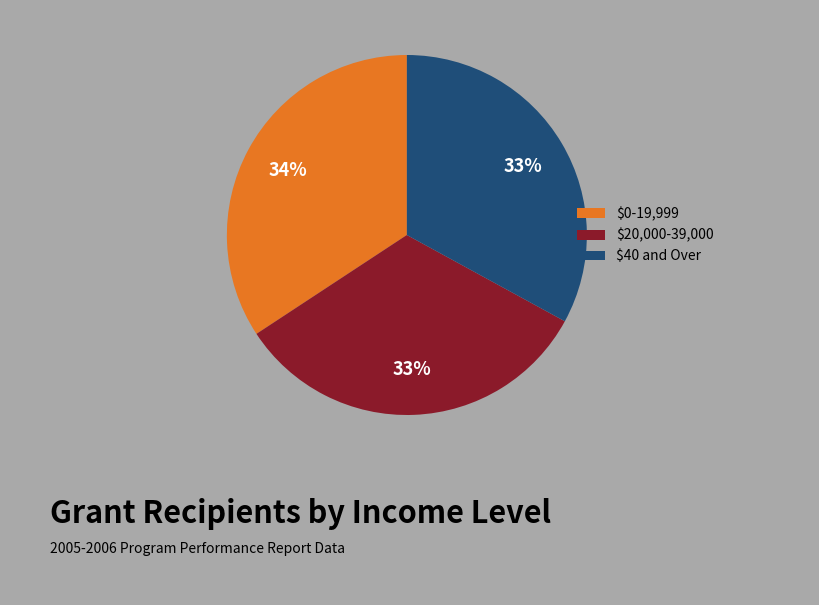

Is there a majority slice in this chart?

No